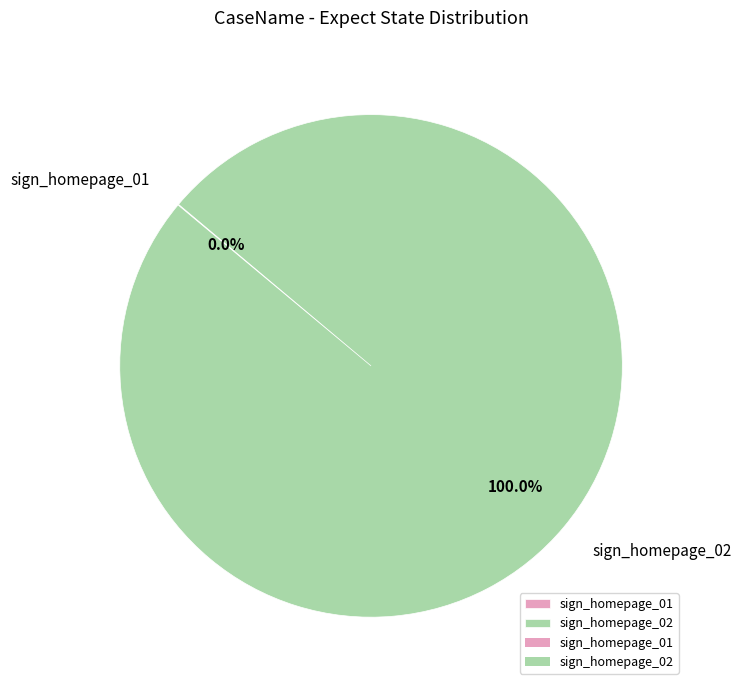

To the nearest percent, what percentage of the pie is sign_homepage_02?

100%